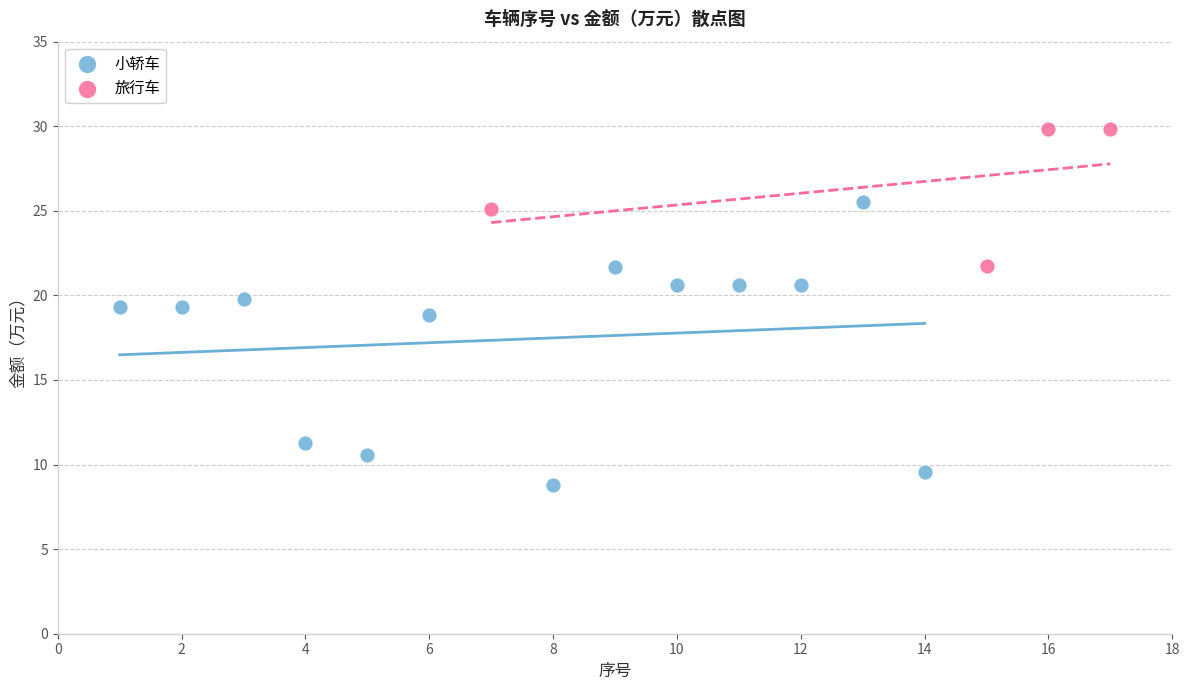

Which series reaches the minimum Y coordinate?

小轿车